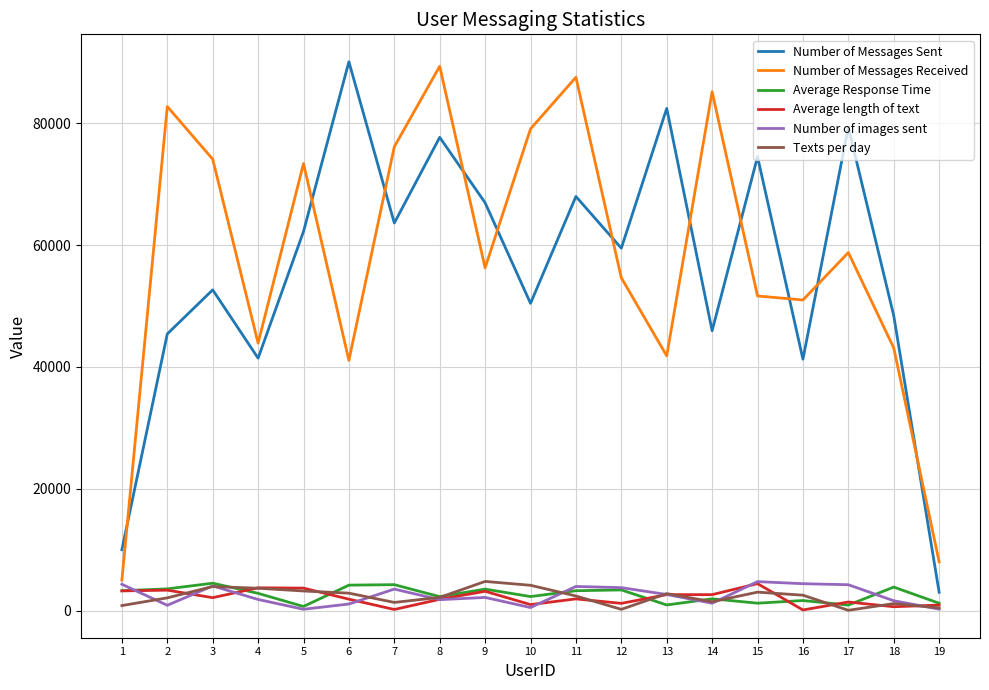

At which label does Number of Messages Received first exceed 56273?

2